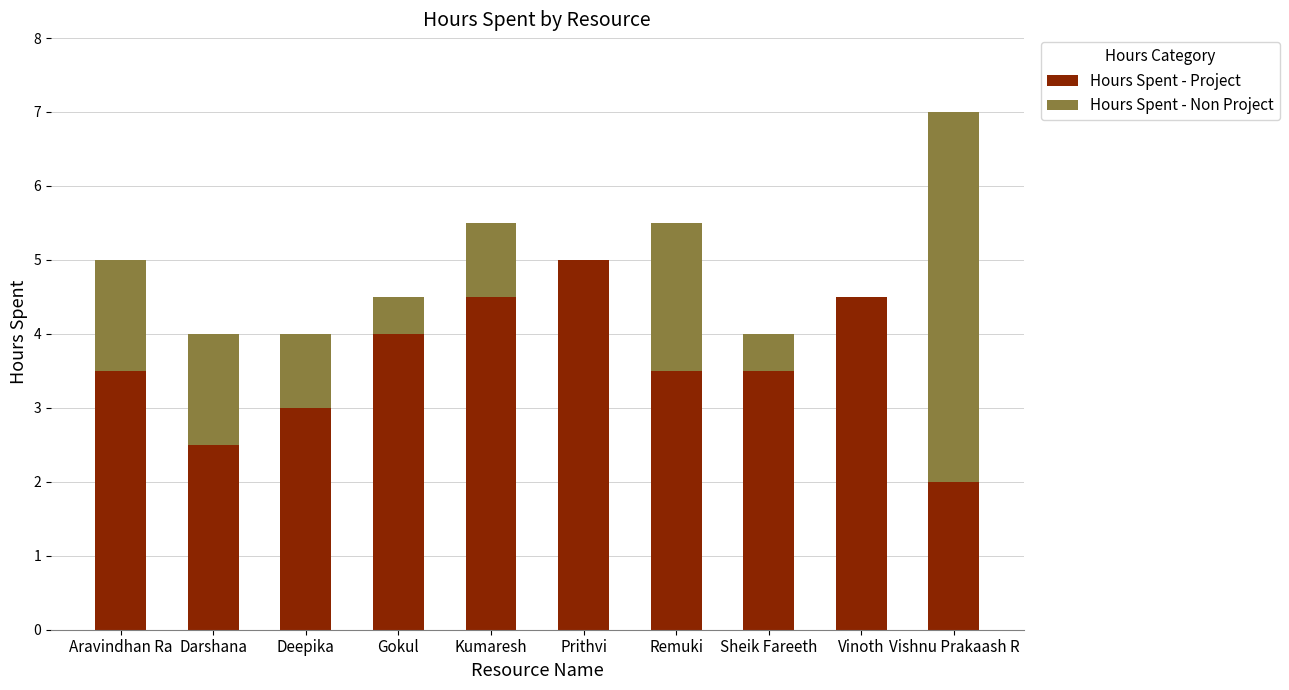

What is the difference between the Hours Spent - Project values at Aravindhan Ra and Prithvi?

1.5